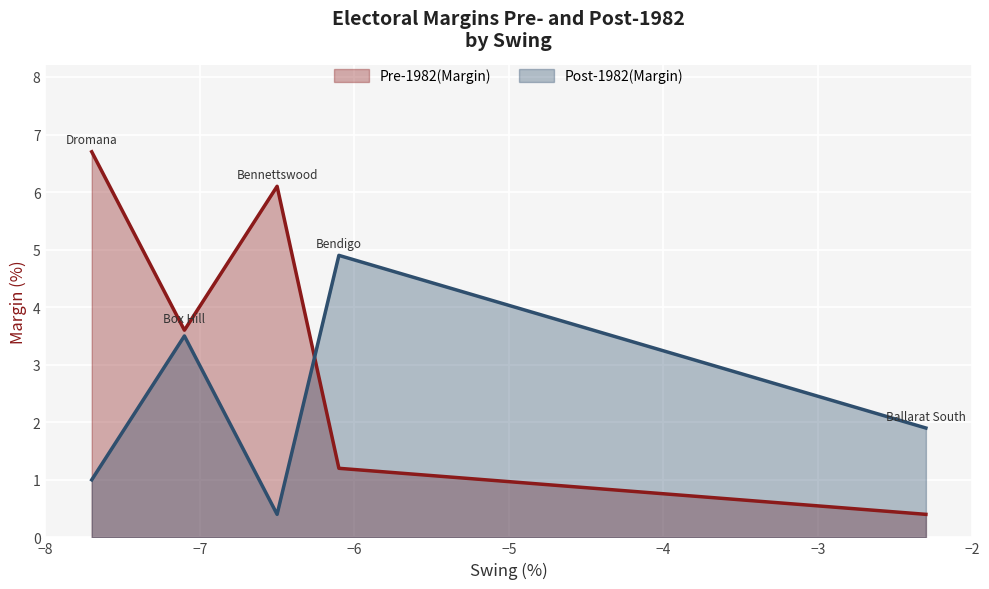

Which has a higher value, Dromana or Bendigo?

Dromana